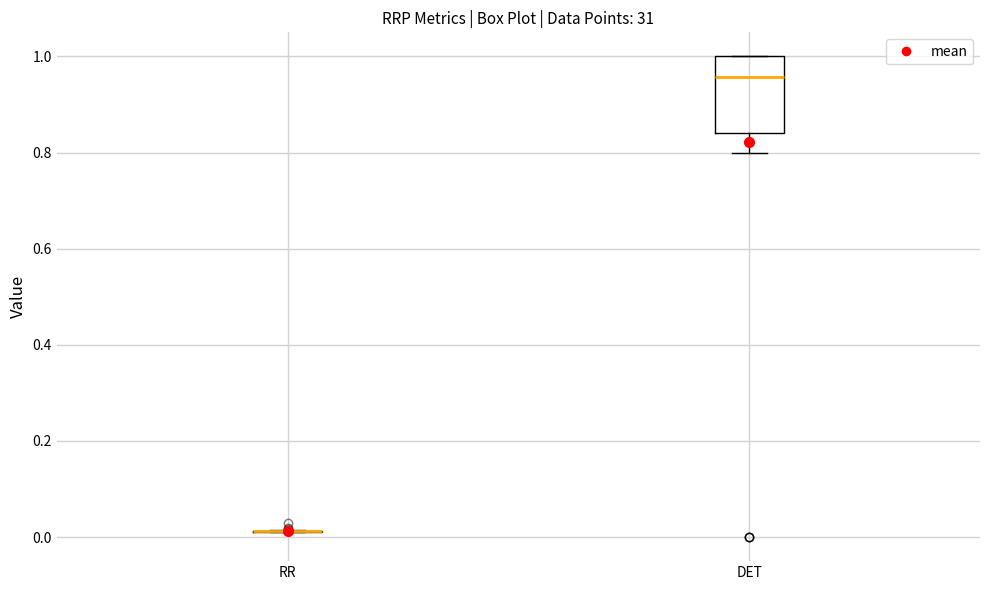

Reading left to right, read every box against the y-axis: the position of its median line, the range the box covers, and the ends of its whiskers. The values are not printed on the chart, so give them approximately, as read against the axis.

RR: box collapsed to a line at 0.02, whiskers 0.02 to 0.02
DET: median 0.96, box 0.84 to 1.00, whiskers 0.80 to 1.00